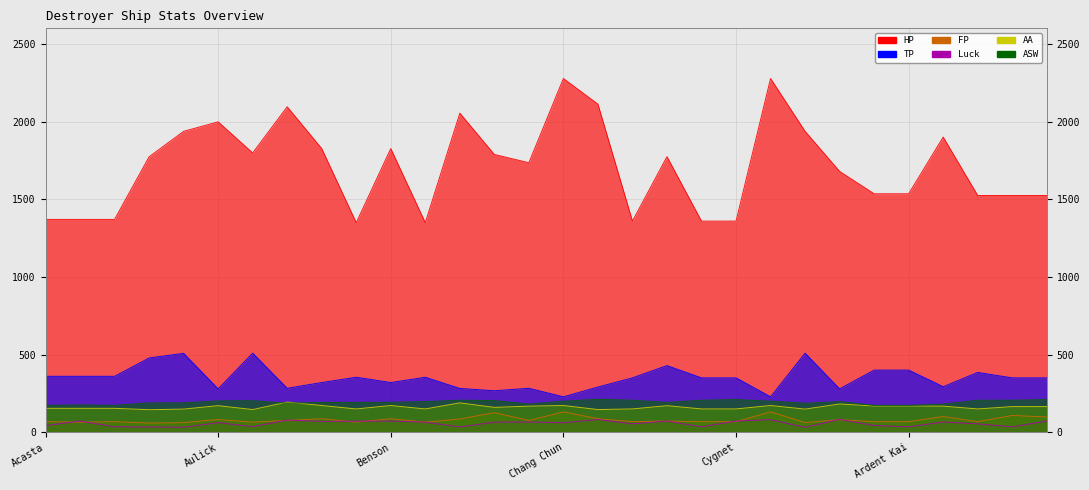

Where do AA and ASW first cross each other?

Ayanami and Bache